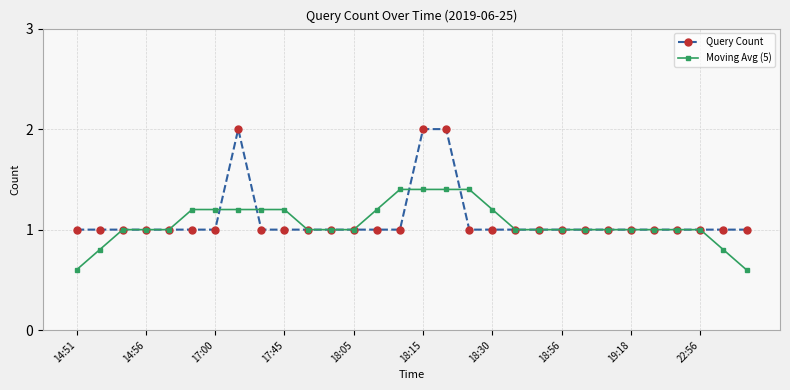

What is the highest value of the Query Count series?

2.0